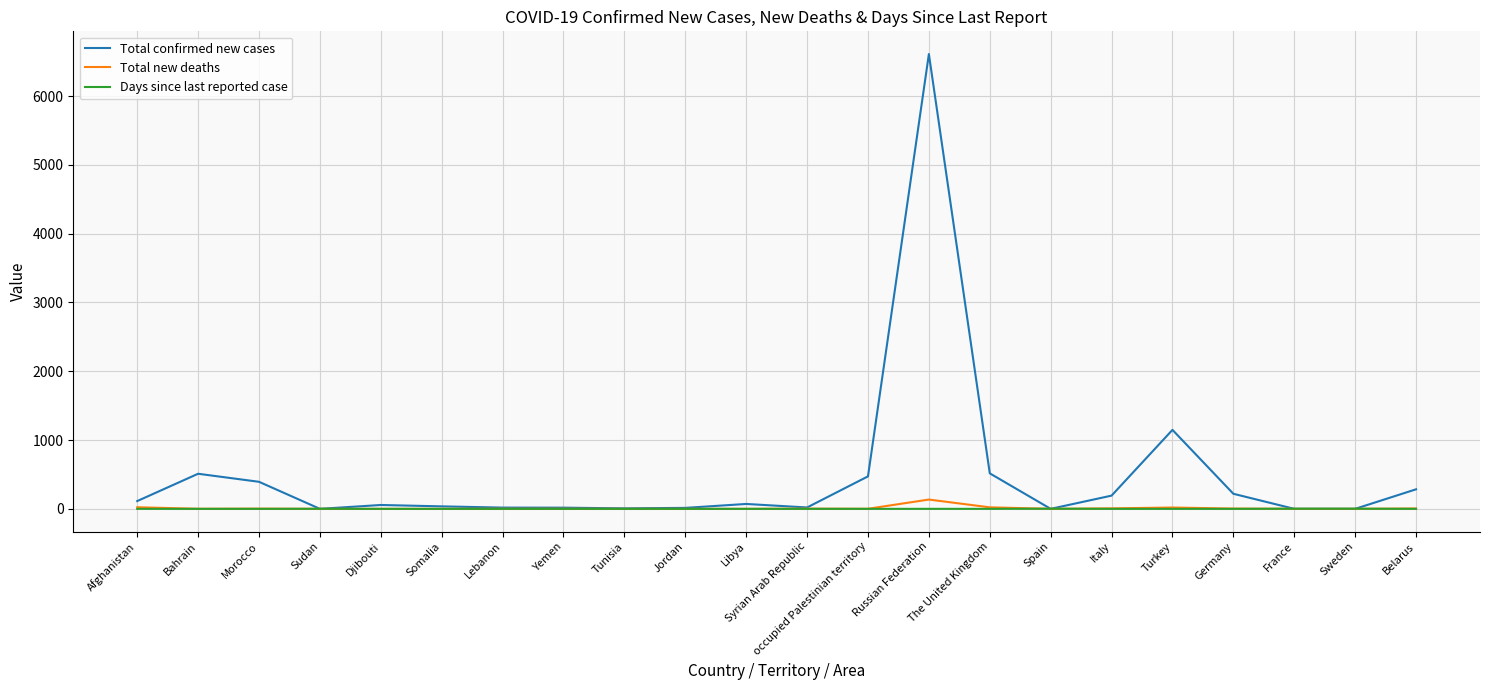

Count the number of categories in the chart.

22